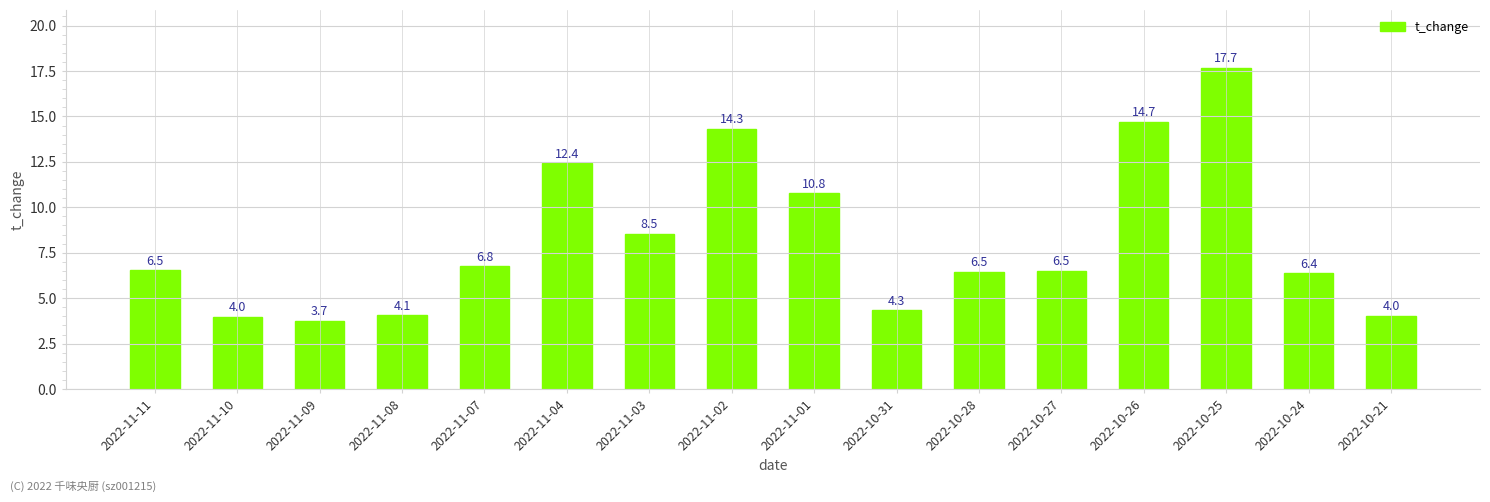

What is the approximate value at 2022-11-10?

4.0